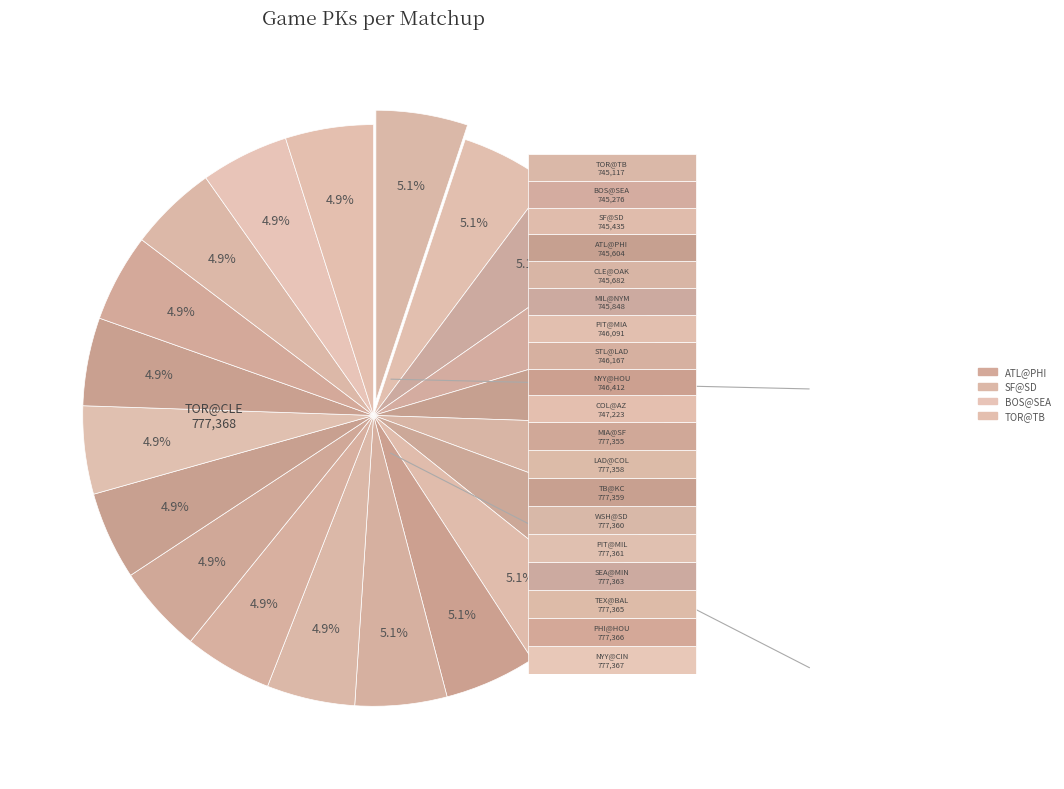

What is the change in value from SEA@MIN to WSH@SD?

-3